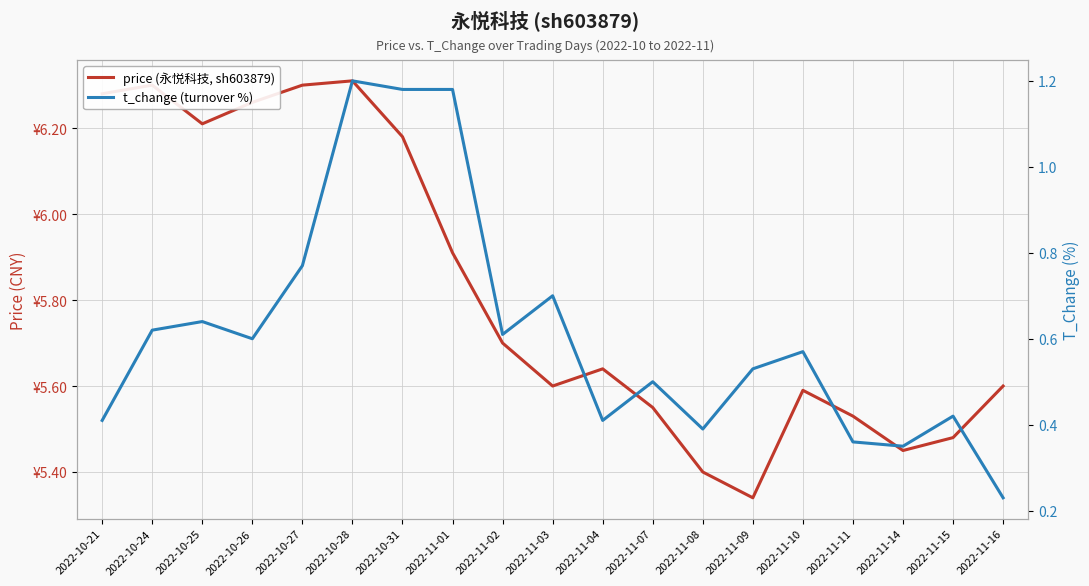

How many interior local valleys does the price (永悦科技, sh603879) series have?

4